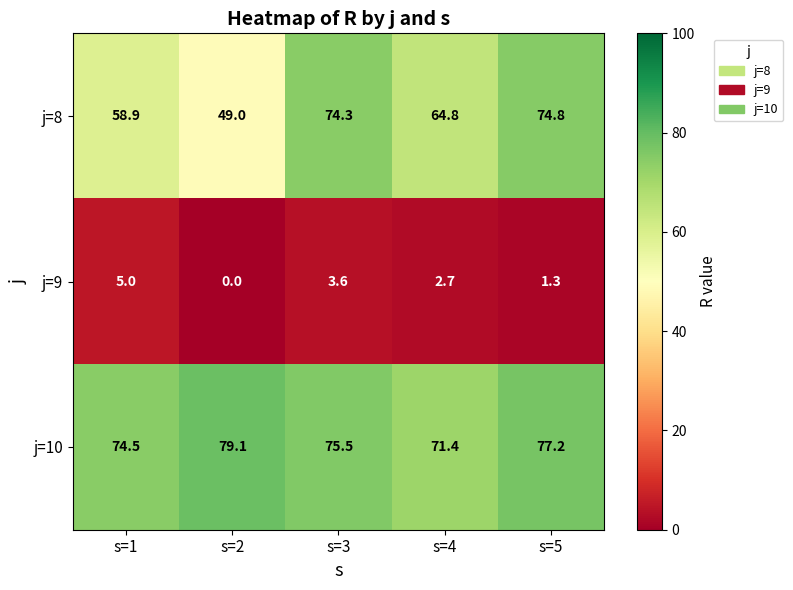

List the series in order of their peak value, highest first.

j=10, j=8, j=9